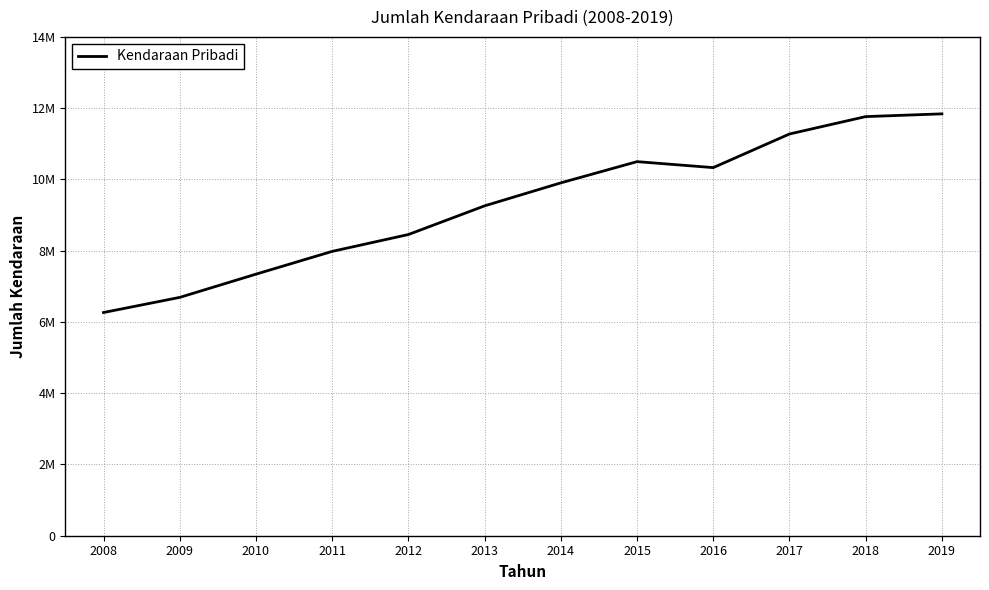

Is this an area chart (filled region under the line)?

No